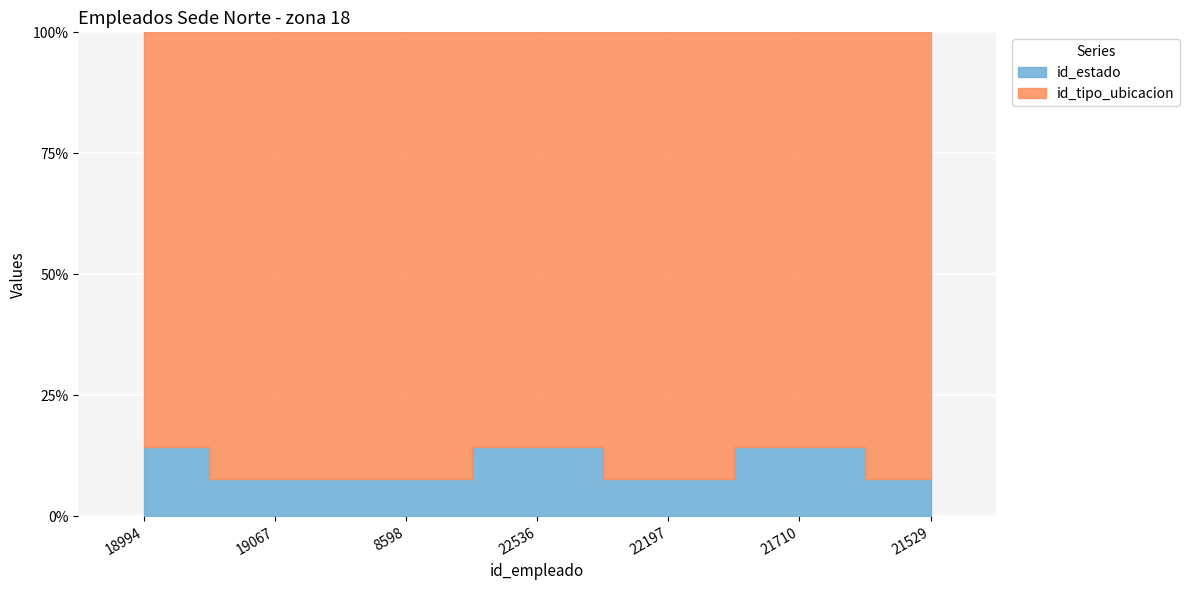

Which category has the highest value across all series?

18994